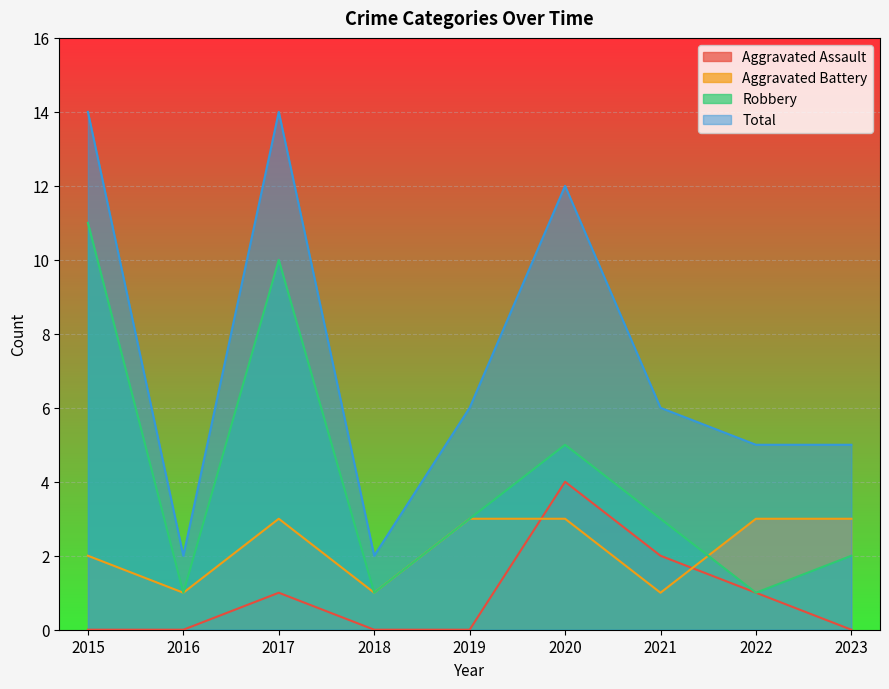

What is the value of the Aggravated Assault point at the 3rd from the left?

1